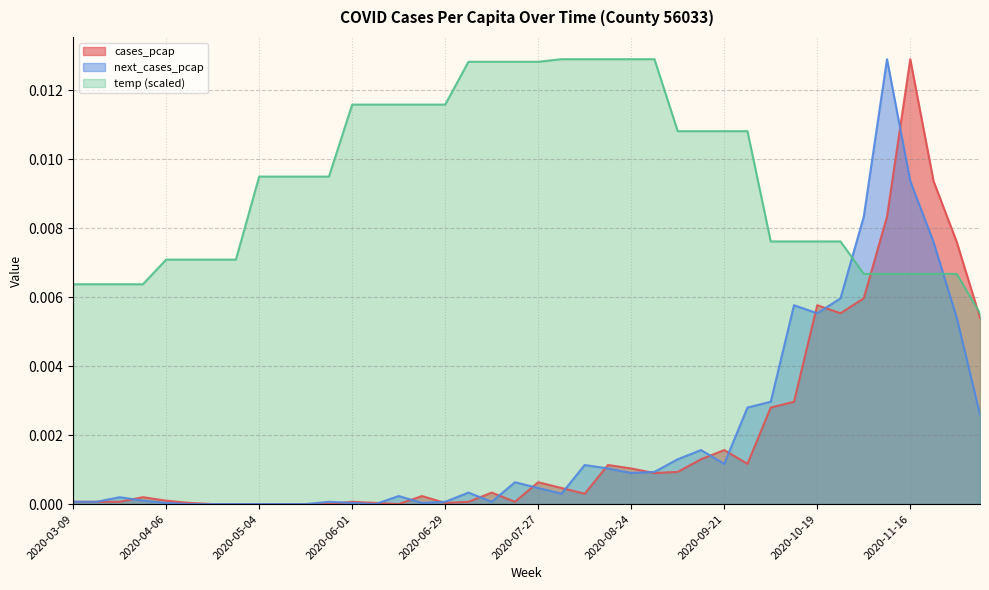

Which series has the largest total across all categories?

temp (scaled)